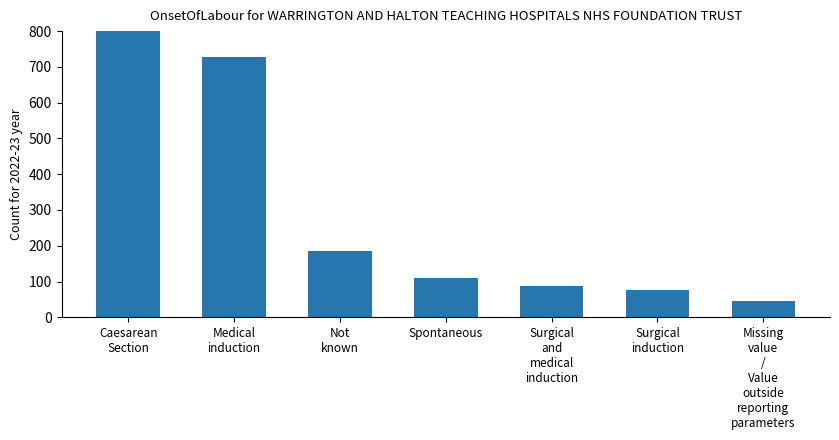

Count the number of categories in the chart.

7